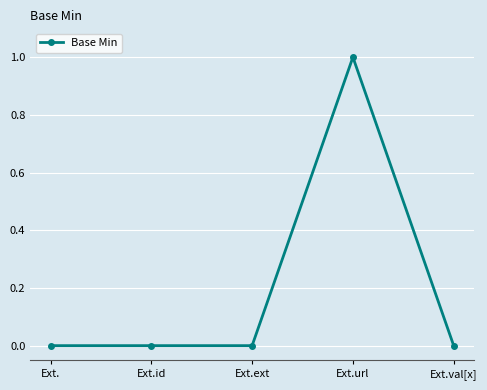

What position from the right is Ext.id?

4